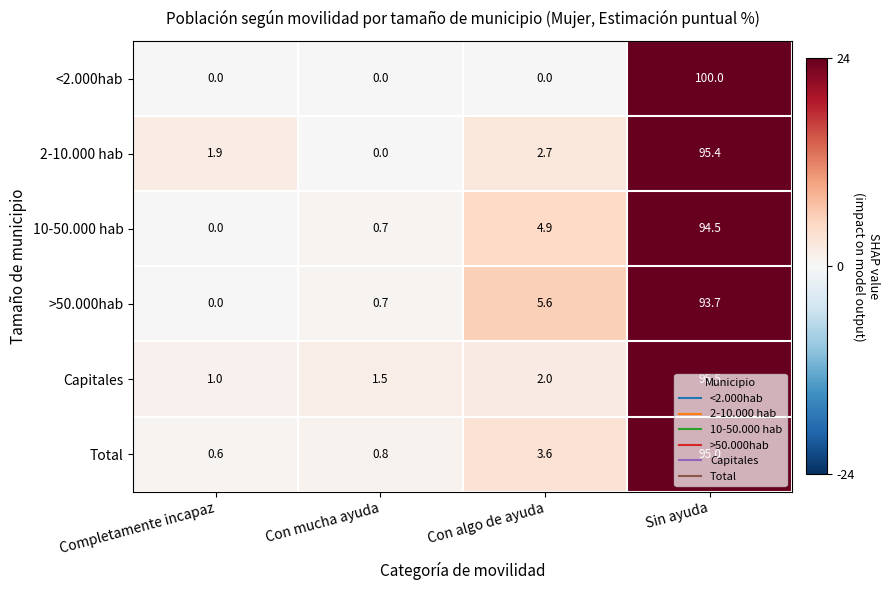

What is the total value across all series at Con algo de ayuda?

18.8